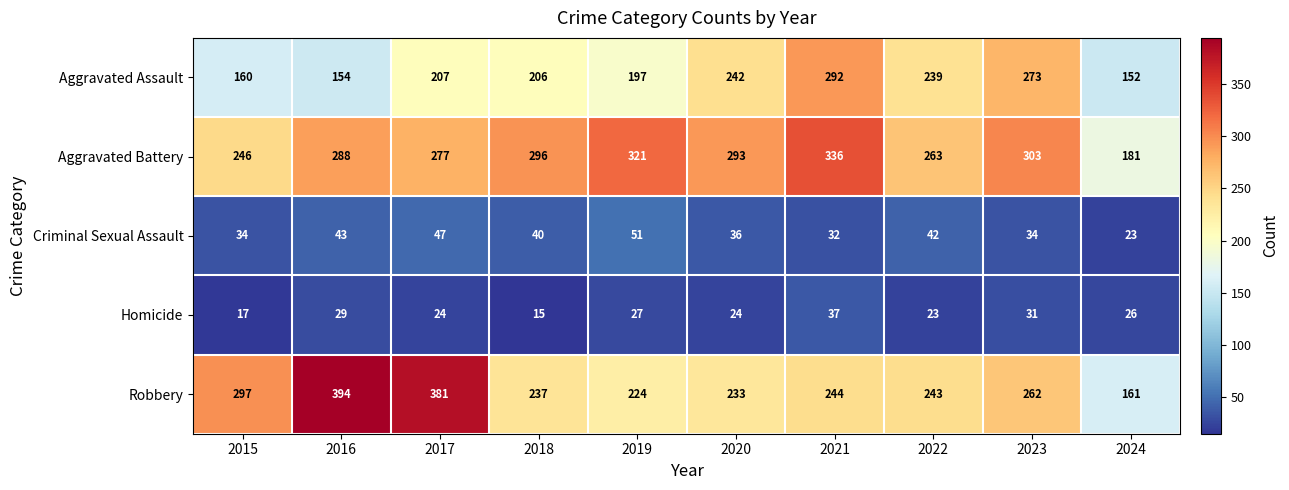

What is the difference between the highest and lowest values at 2018?

281